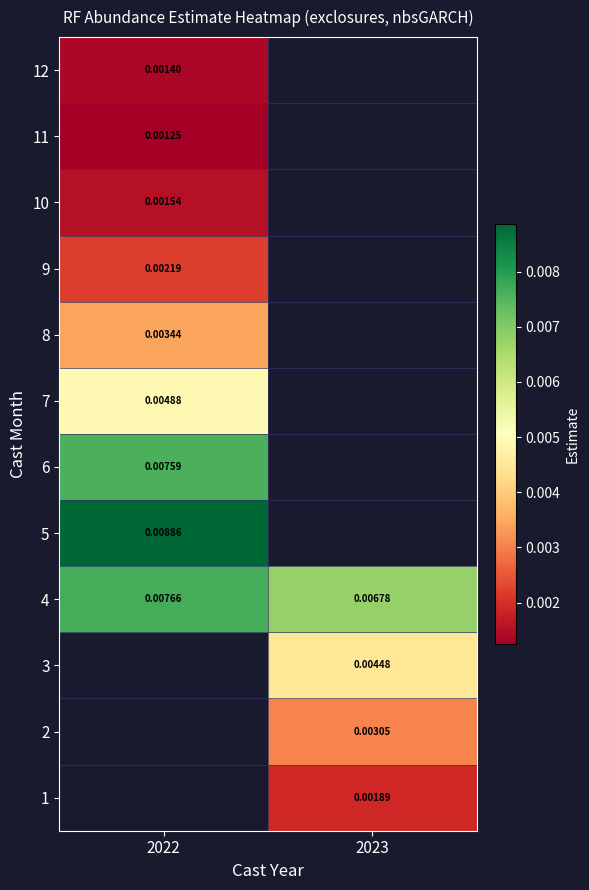

Where is 11 nearest to the value 0?

2022